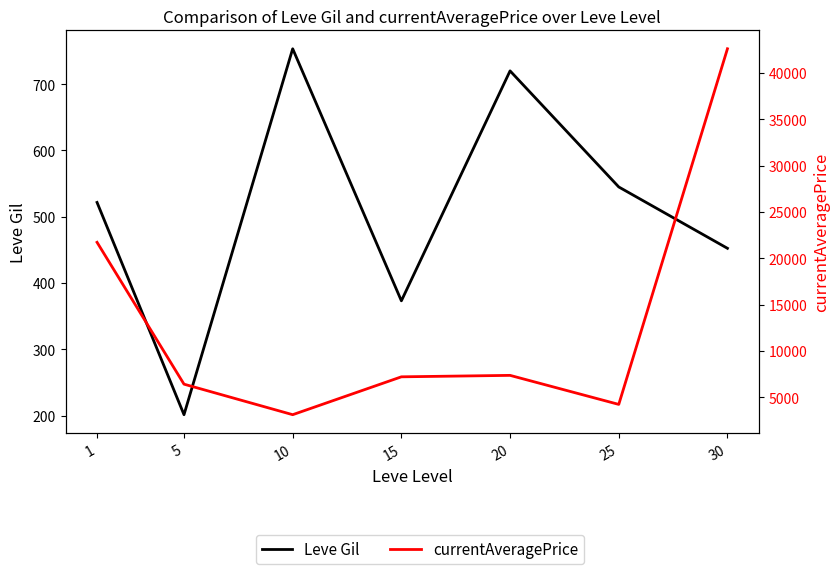

What is the sum of the Leve Gil values at 10 and 20?

1473.3